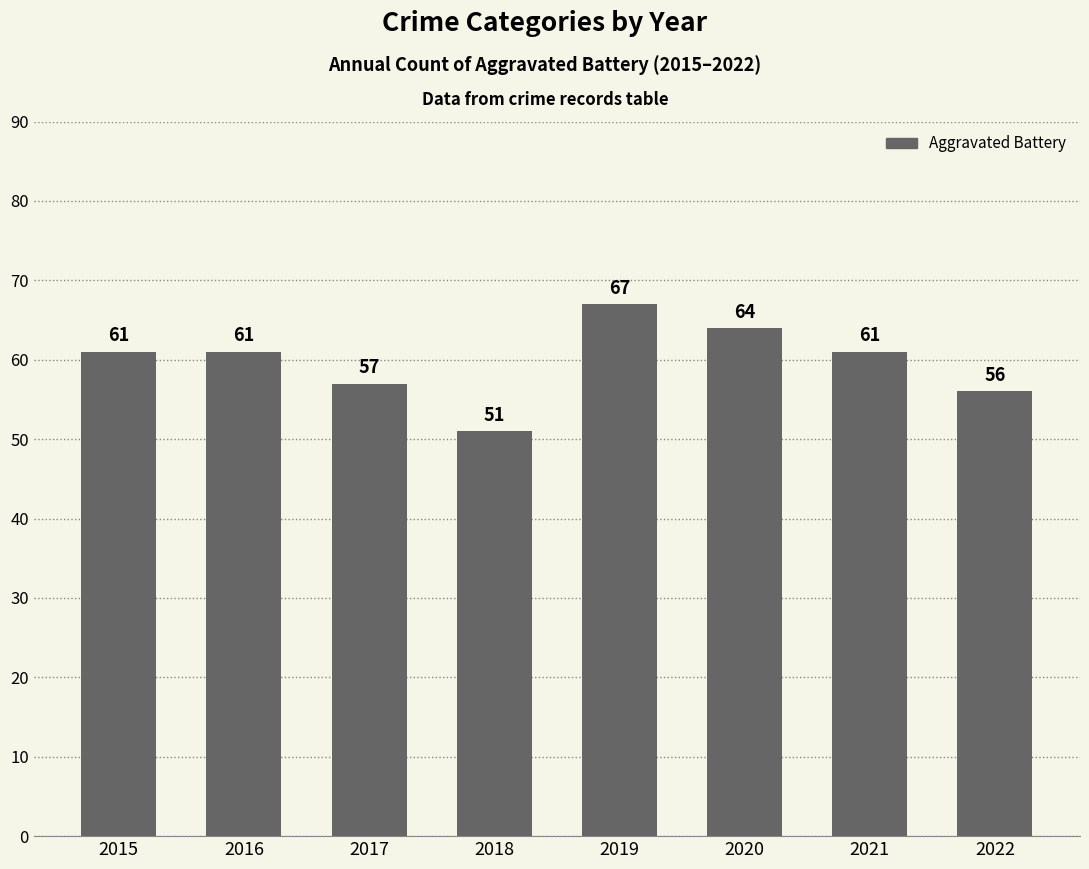

What is the sum of the values at 2021 and 2020?

125